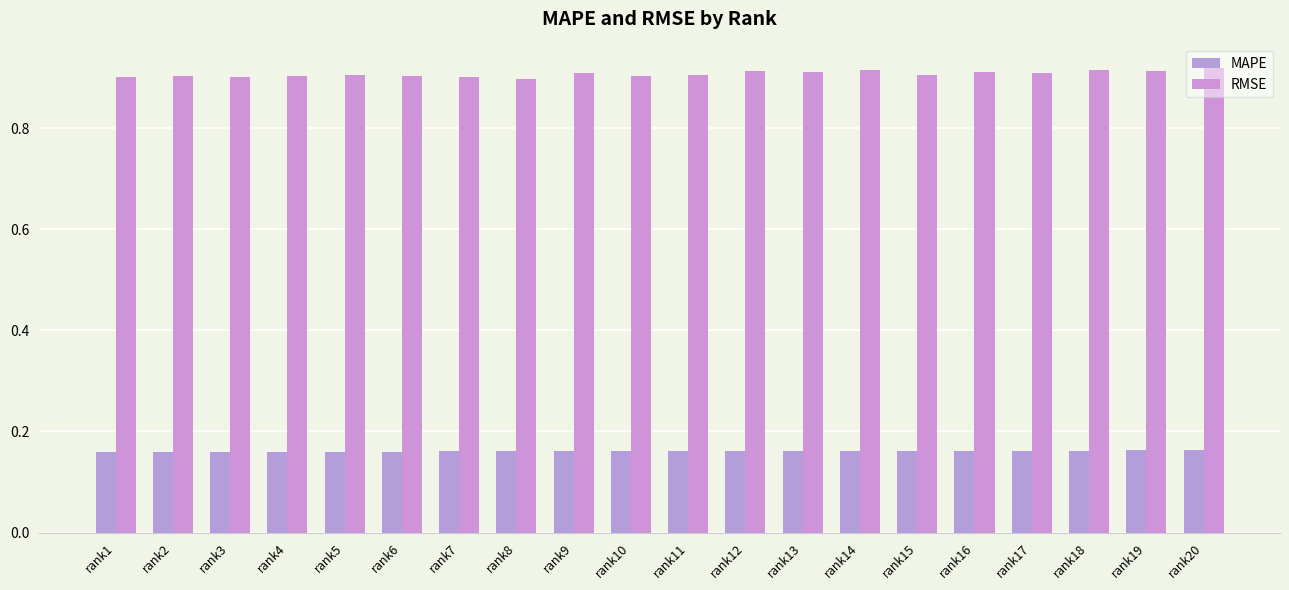

At how many categories does at least one series exceed 0?

20